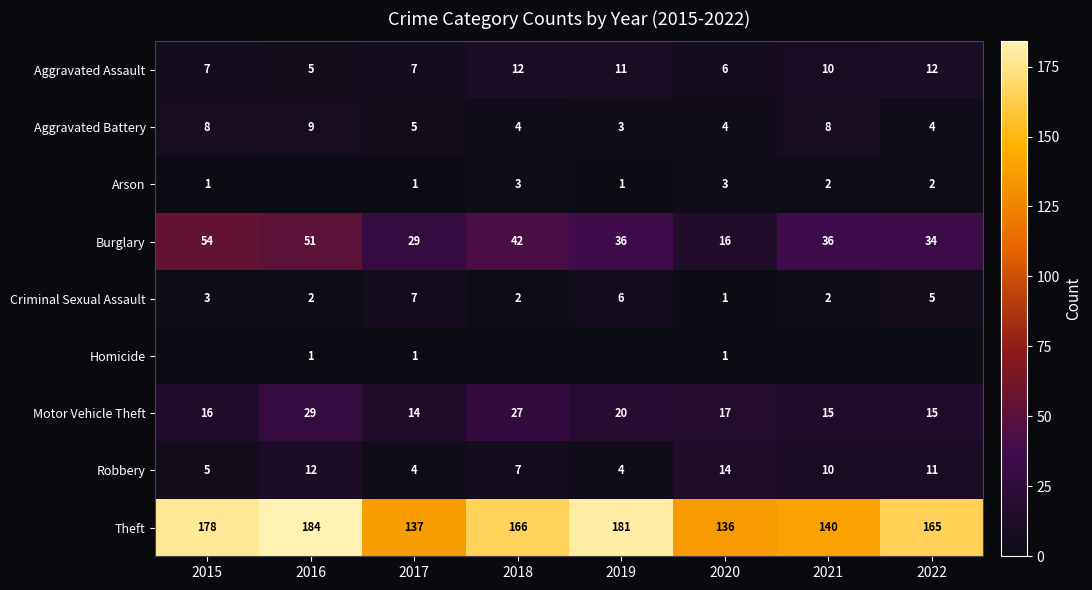

What is the difference between the Aggravated Battery values at 2016 and 2015?

1